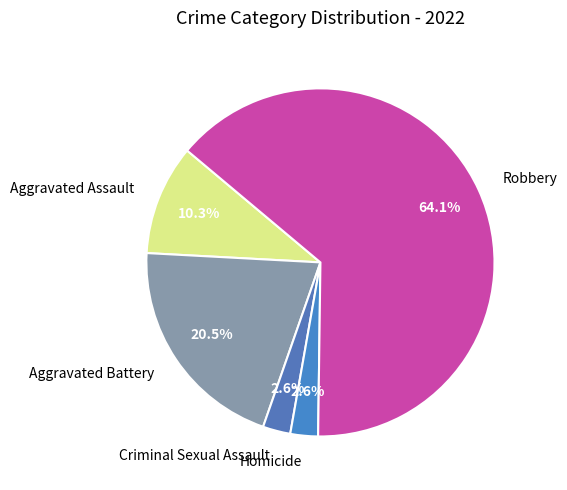

Is there any slice that represents more than half of the pie?

Yes